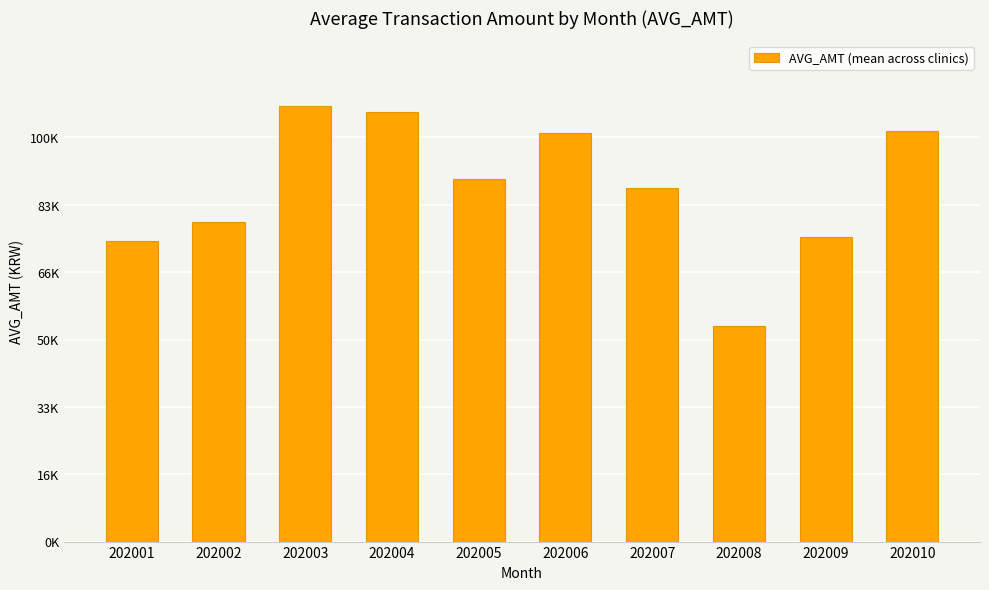

Are the bars horizontal?

No